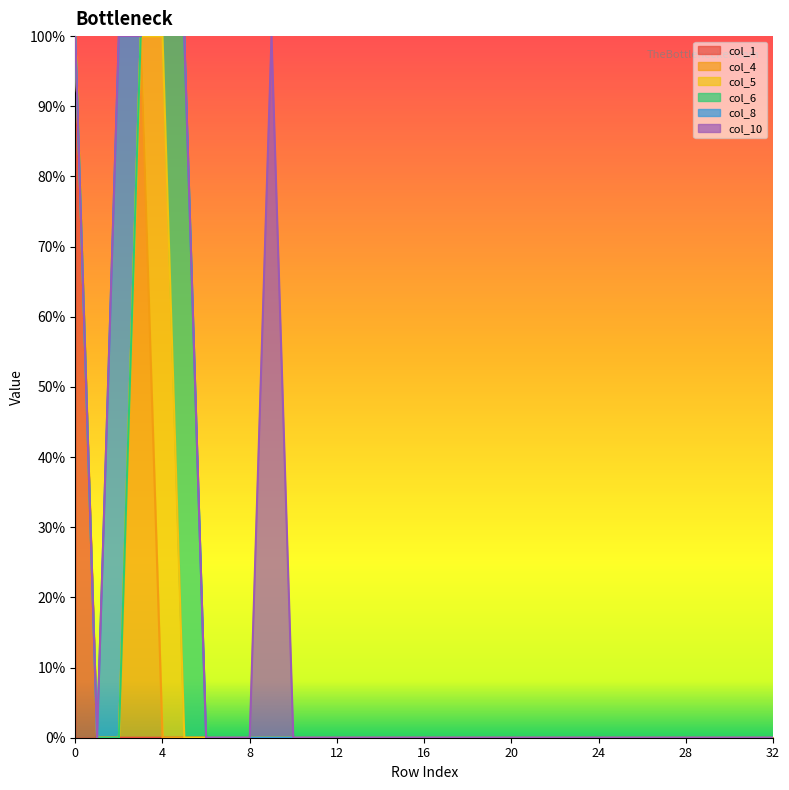

How many interior local peaks does the col_10 series have?

1